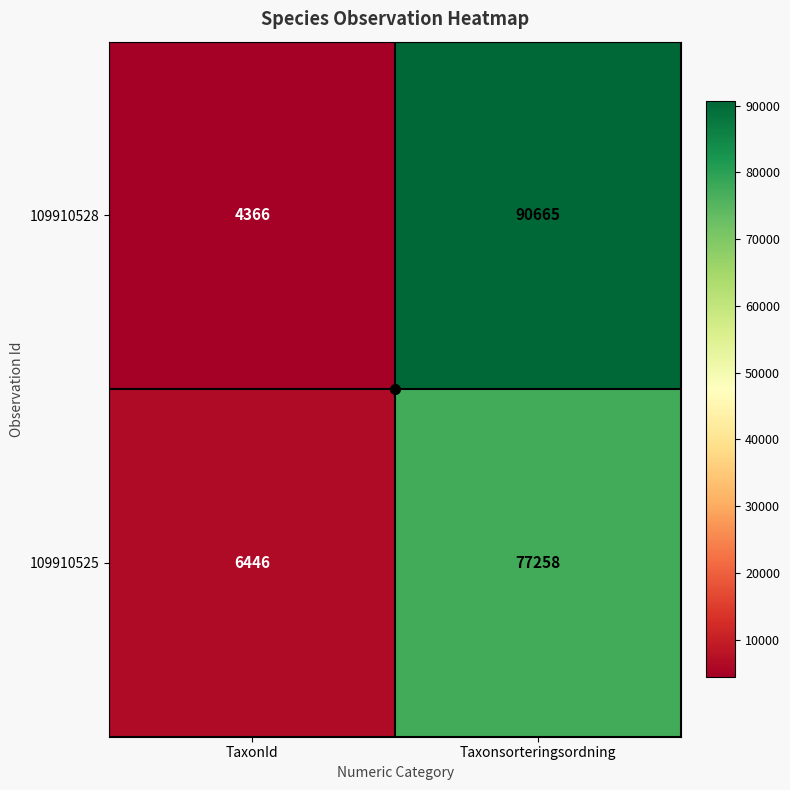

Which series has the widest spread of values?

109910528